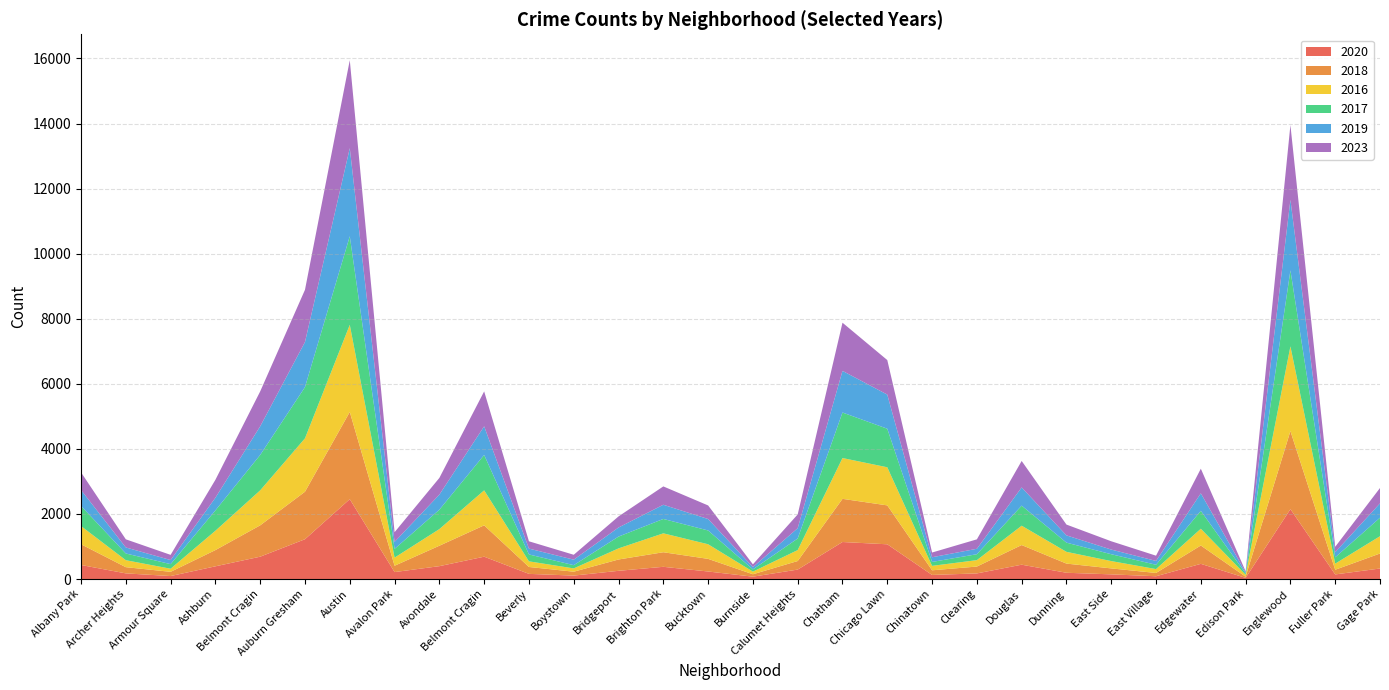

Reading right to left, list all the values displayed in this chart.

2020: 324	142	2148	36	467	86	144	193	441	173	126	1068	1138	291	73	232	376	253	106	159	687	396	214	2455	1224	687	391	92	174	432
2018: 461	144	2400	36	564	101	183	282	604	211	143	1196	1327	263	74	388	448	348	120	212	964	628	195	2681	1460	964	499	130	191	637
2016: 531	187	2603	57	515	119	225	361	594	197	136	1171	1254	336	81	449	581	341	101	173	1075	511	249	2676	1641	1075	594	95	214	559
2017: 569	194	2336	40	551	133	211	283	617	182	121	1185	1399	356	69	424	442	363	100	212	1088	596	269	2723	1574	1088	626	141	207	619
2019: 441	159	2168	35	538	118	143	223	560	167	144	1049	1280	317	70	352	436	279	168	180	880	463	215	2707	1386	880	389	126	185	490
2023: 472	165	2296	34	756	161	255	332	813	290	145	1061	1480	423	85	417	564	341	151	224	1073	514	298	2703	1605	1073	551	159	250	542